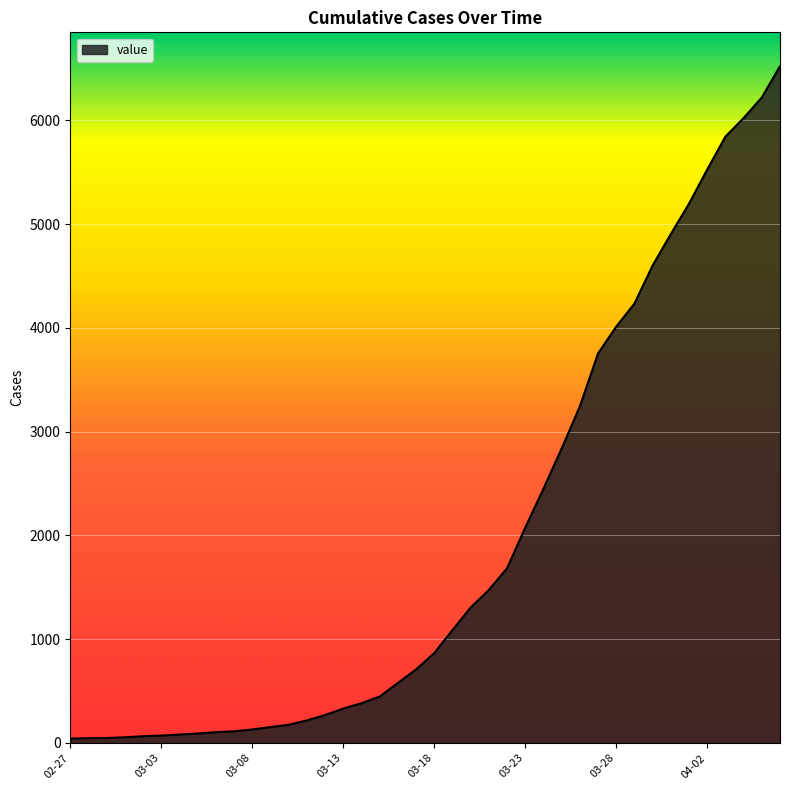

What is the difference between the maximum and minimum values?

6480